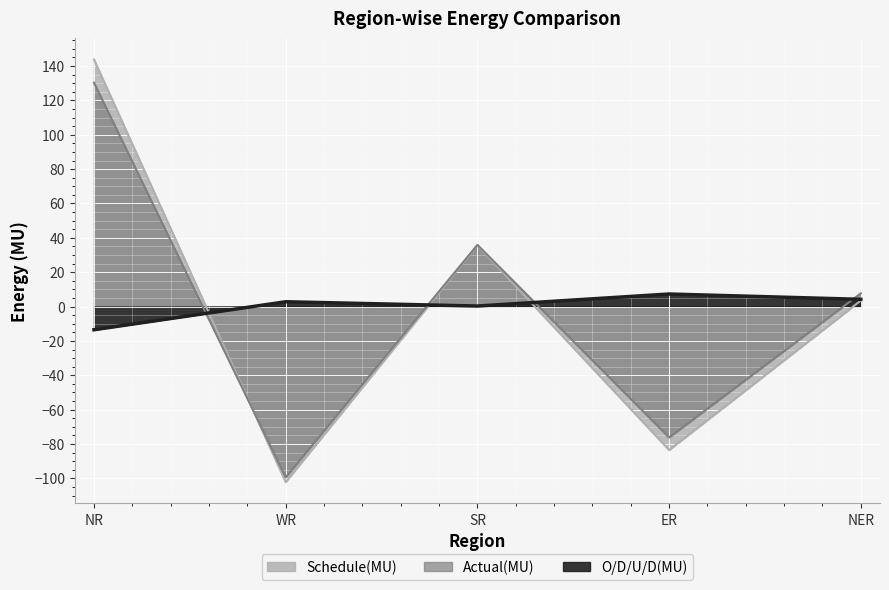

How many data points in Schedule(MU) are above 3?

3